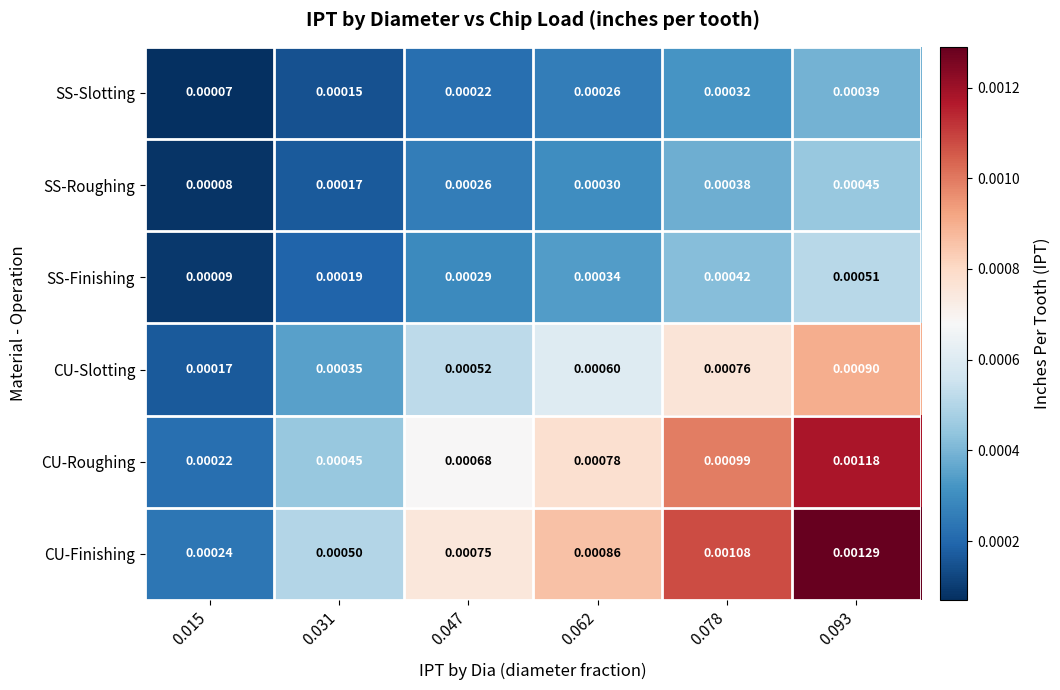

Rank the series by their maximum value, from highest to lowest.

CU-Finishing, CU-Roughing, CU-Slotting, SS-Finishing, SS-Roughing, SS-Slotting